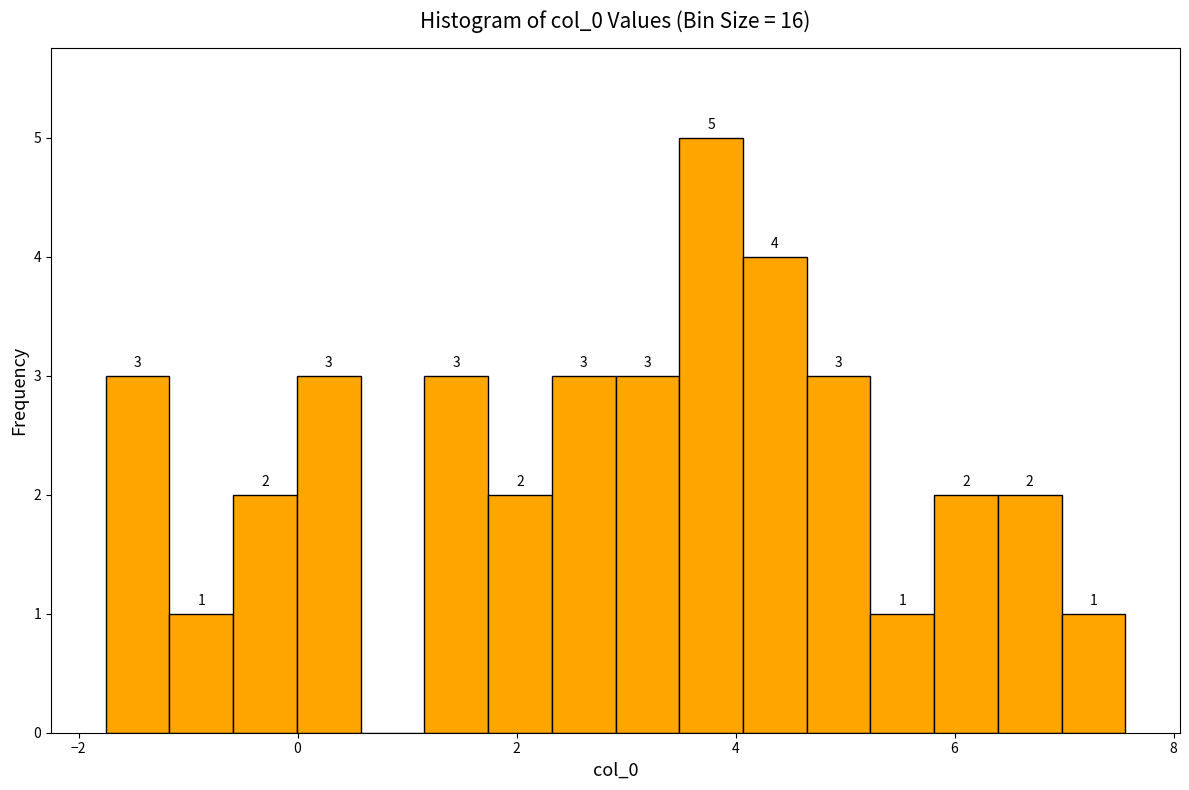

Around what value on the x-axis is the tallest bar? Give the approximate position of its centre, as read against the axis.

3.8